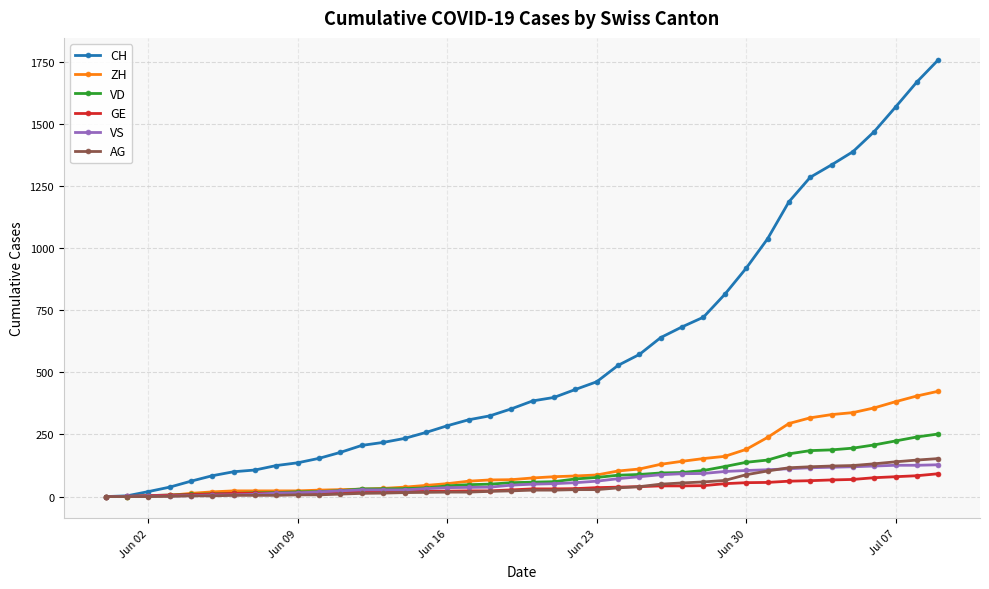

Which series has the largest range (max minus min)?

CH